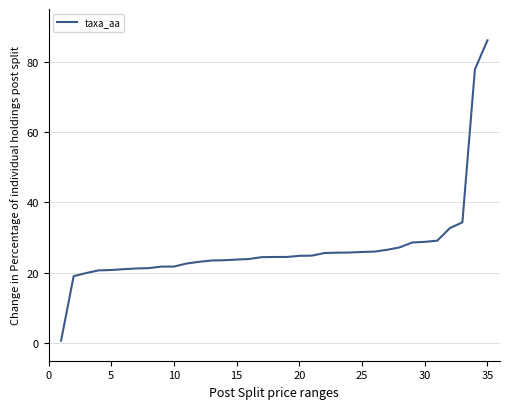

What is the greatest value displayed?

86.1